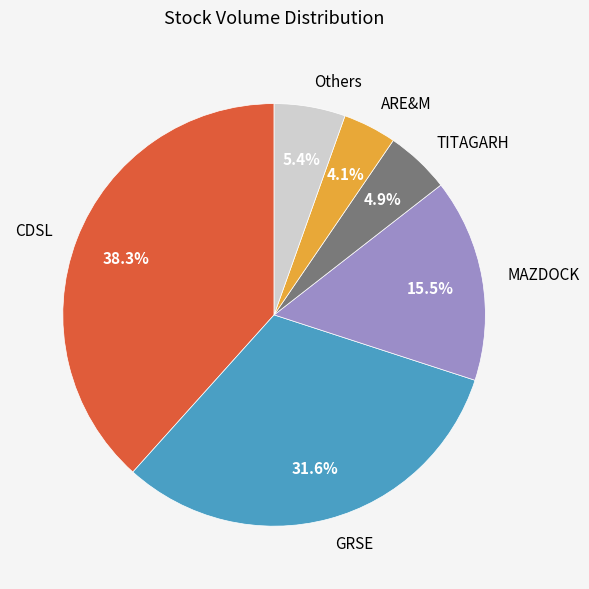

Between TITAGARH and Others, which is larger?

Others